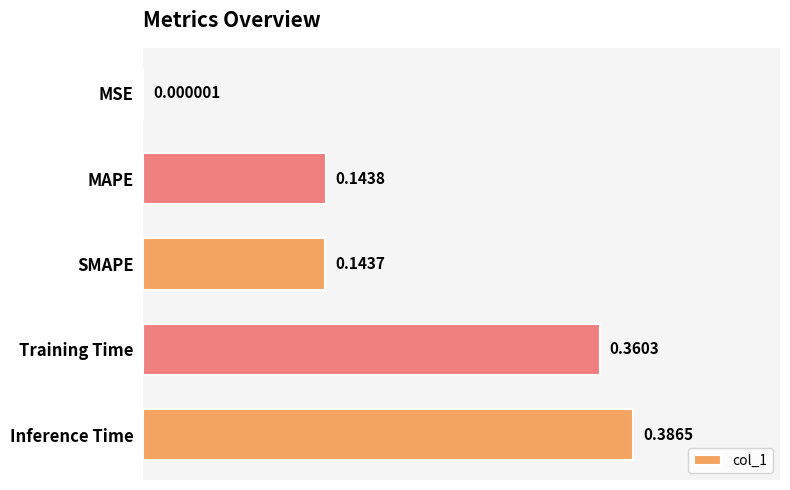

What is the change in value from MSE to Inference Time?

+0.4